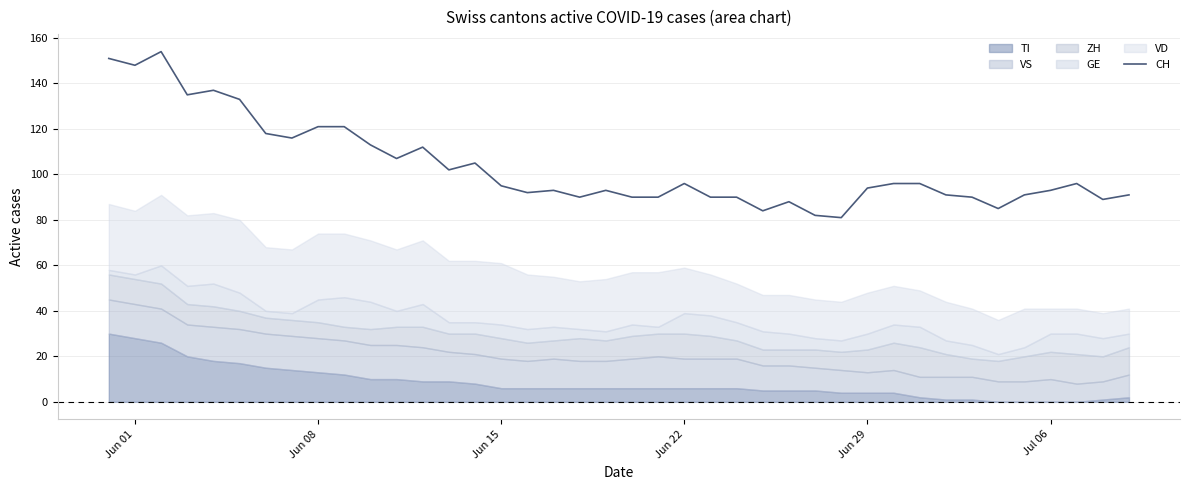

Is it true that CH equals 93 at Jul 06?

True